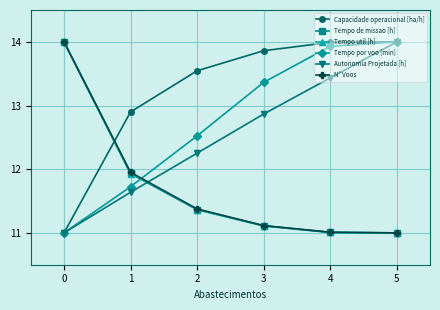

Is the value of Tempo util [h] at 5 greater than the value of Tempo por voo [min] at 5?

No